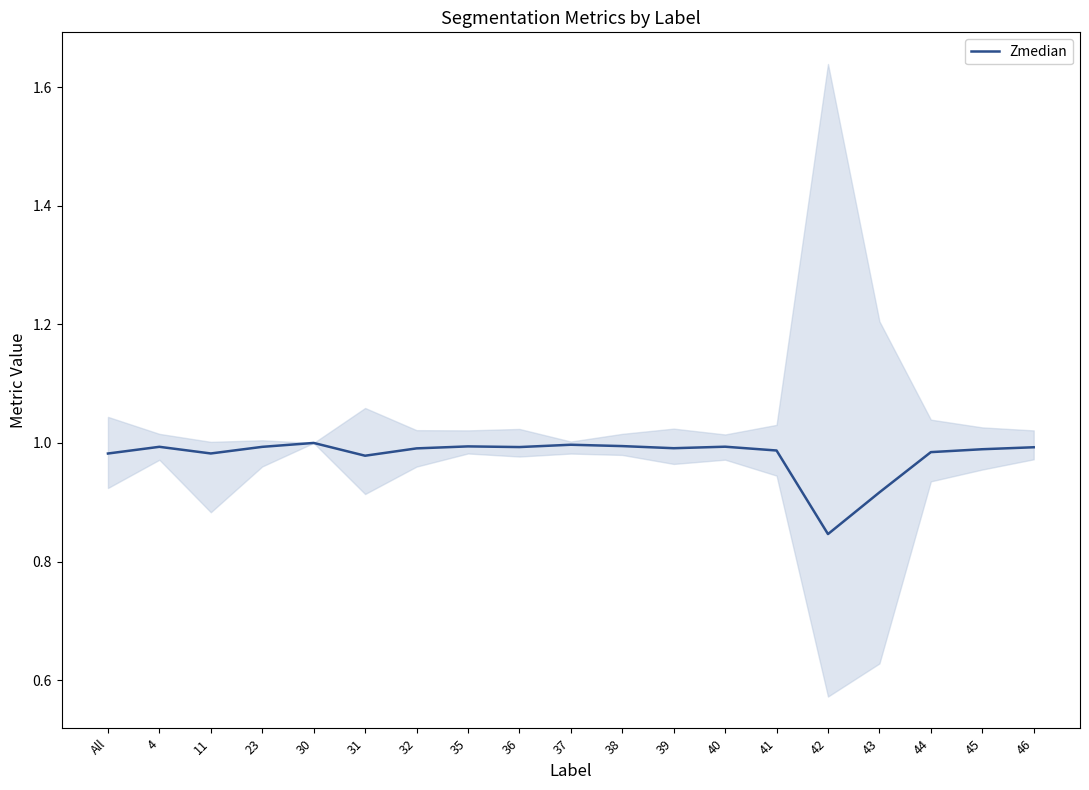

At which category does the data reach its first local valley?

11